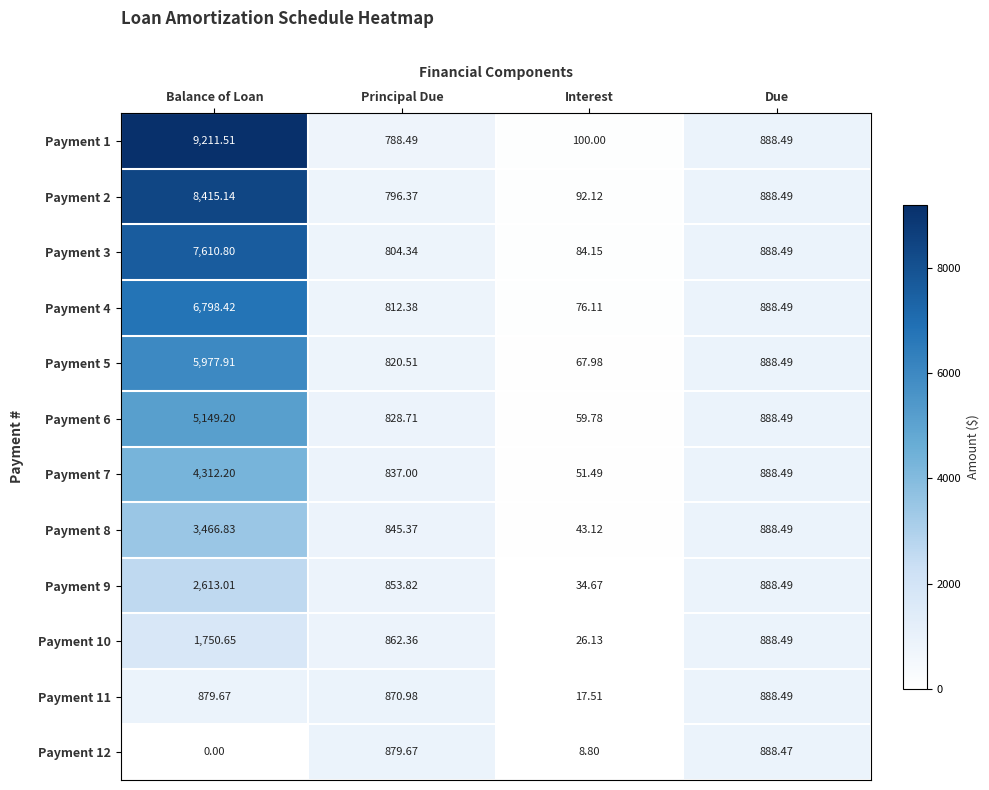

Which series has the widest spread of values?

Payment 1